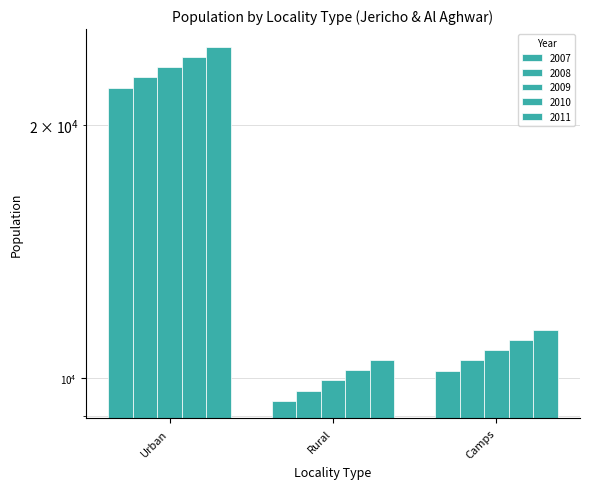

Where does the 2010 series first go above 11096?

Urban